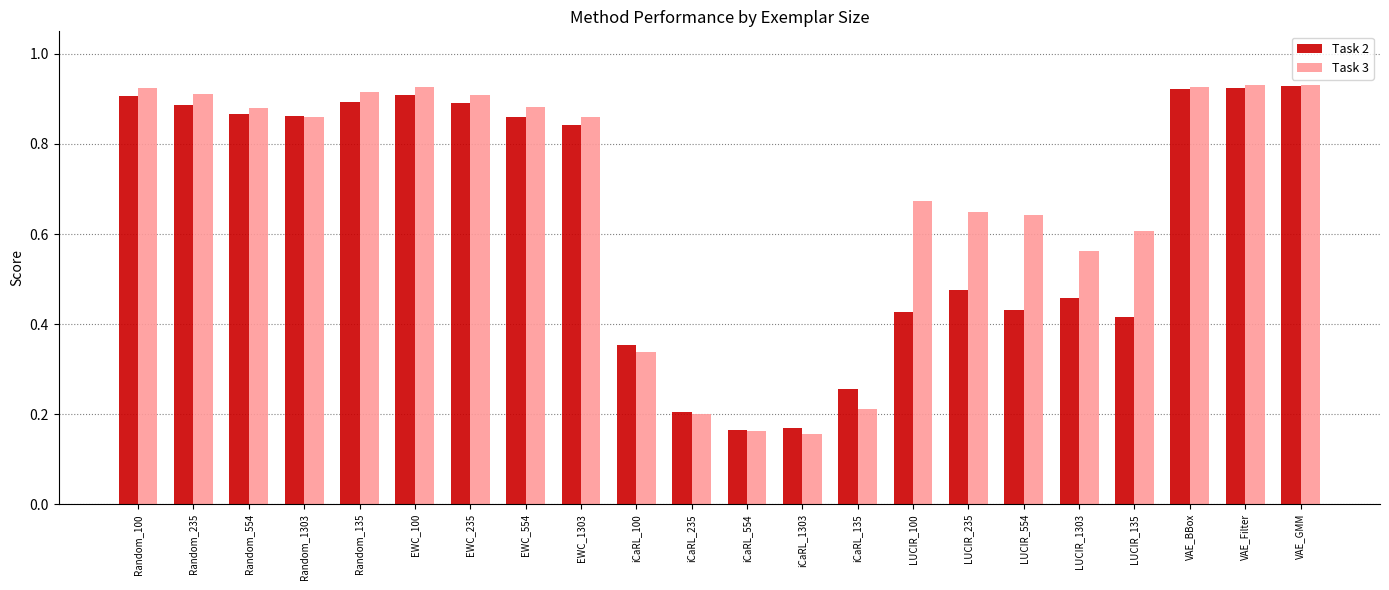

True or false: Task 3 has a value of 0.9 at VAE_Filter.

True